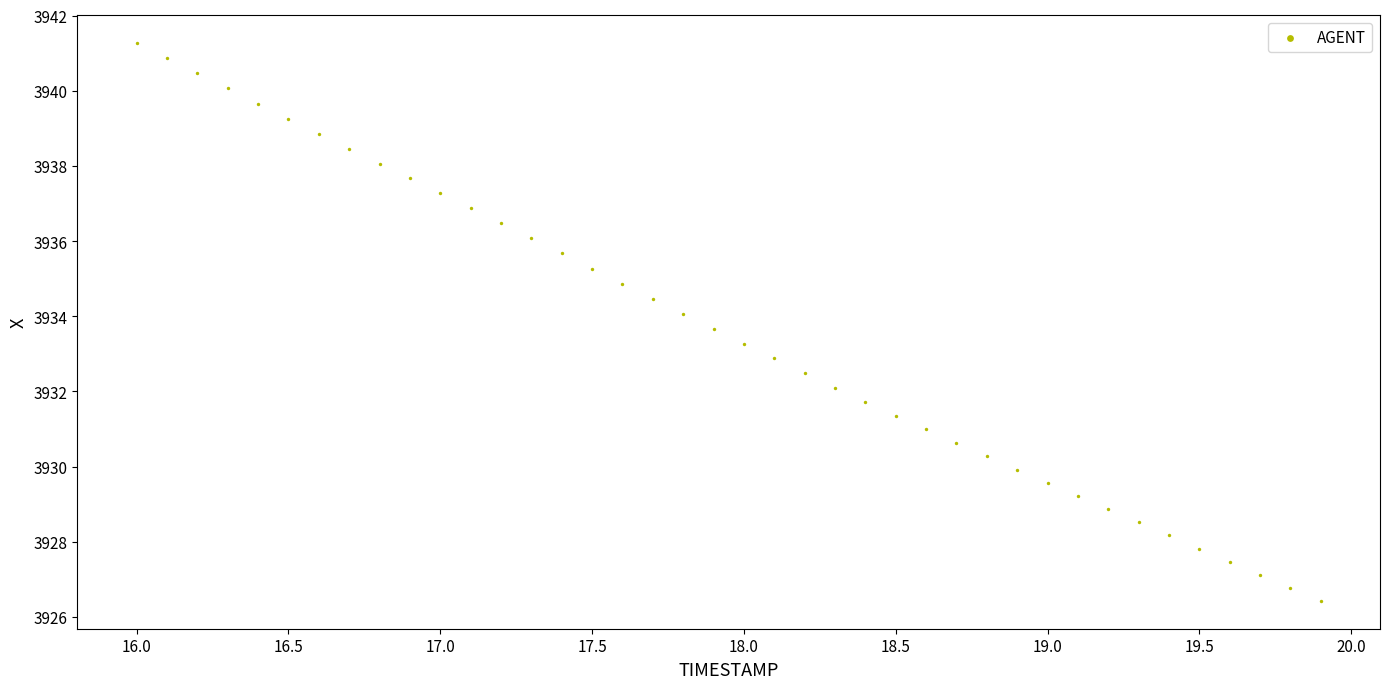

What is the range of Y values (max minus min)?

14.8